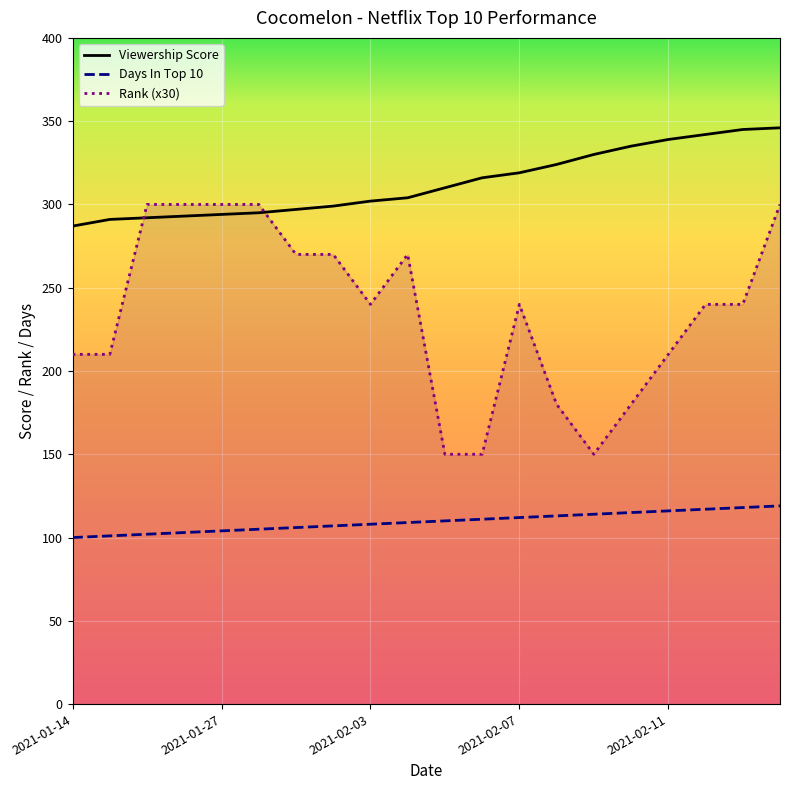

What is the difference between the Viewership Score values at 2021-02-11 and 2021-02-07?

20